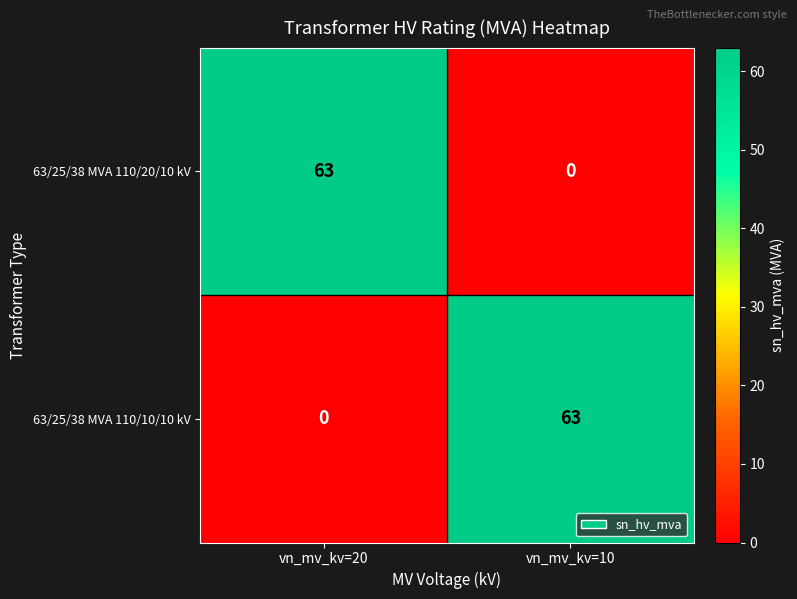

How many values in 63/25/38 MVA 110/10/10 kV are above zero?

1